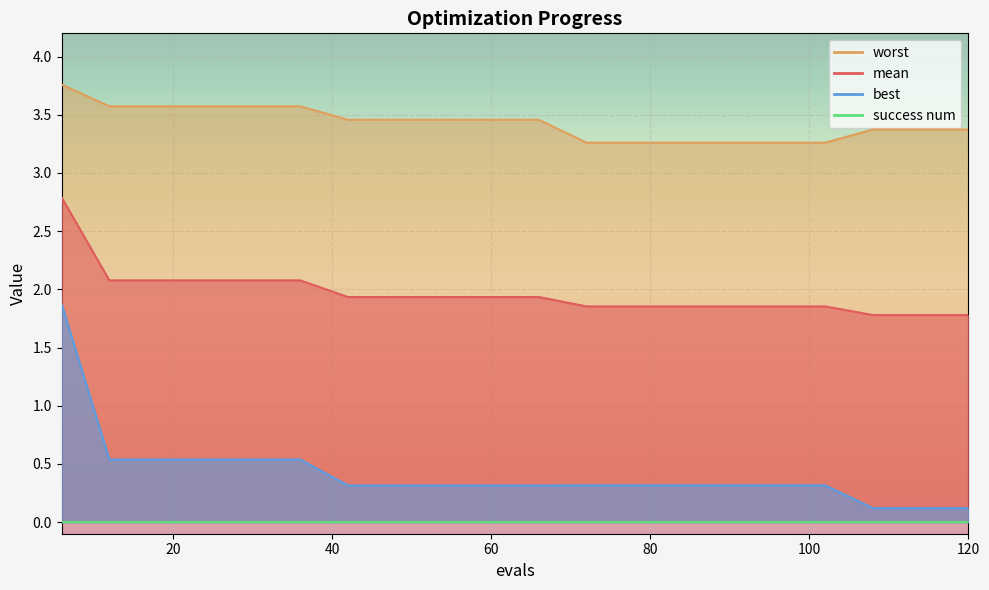

Which series changed the most between 30 and 108?

best